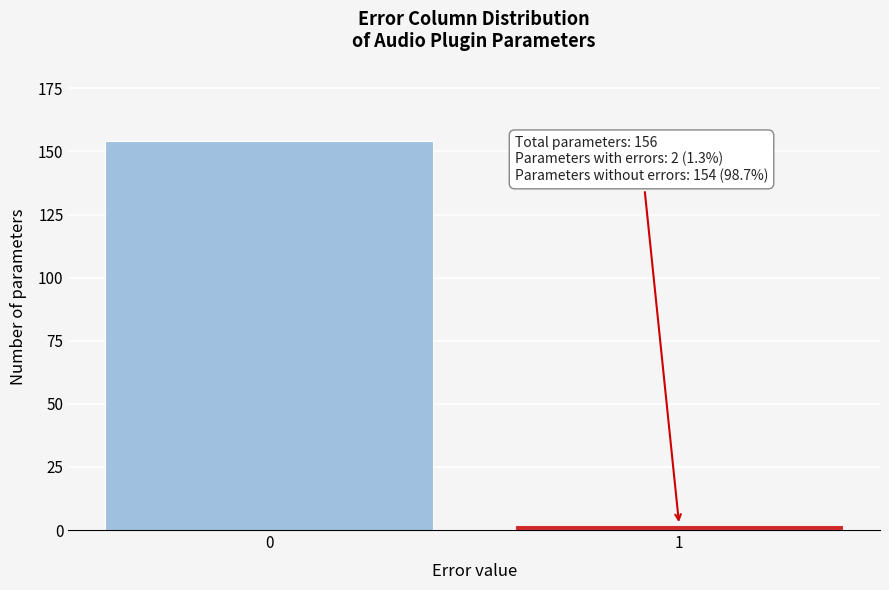

Reading left to right, extract all data points from this chart.

154	2